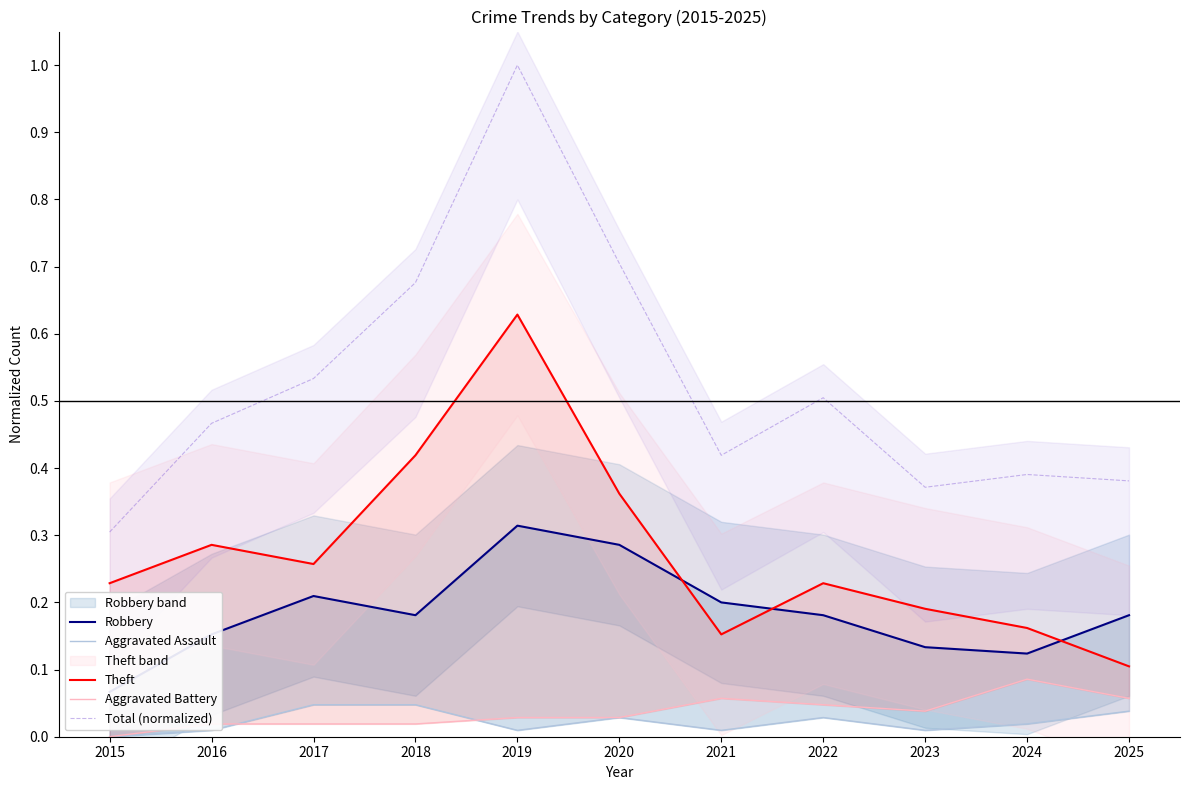

Rank the series by their maximum value, from lowest to highest.

Aggravated Assault, Aggravated Battery, Robbery, Theft, Total (normalized)